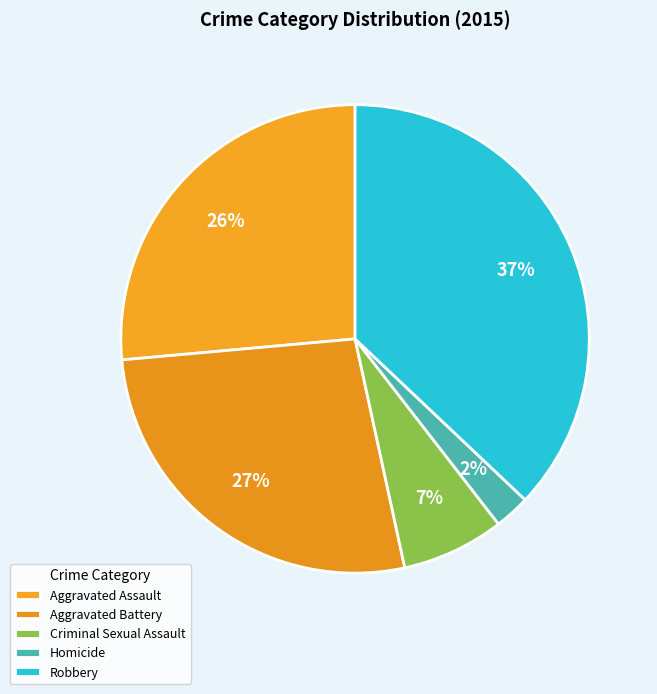

Which category has the biggest portion of the pie?

Robbery